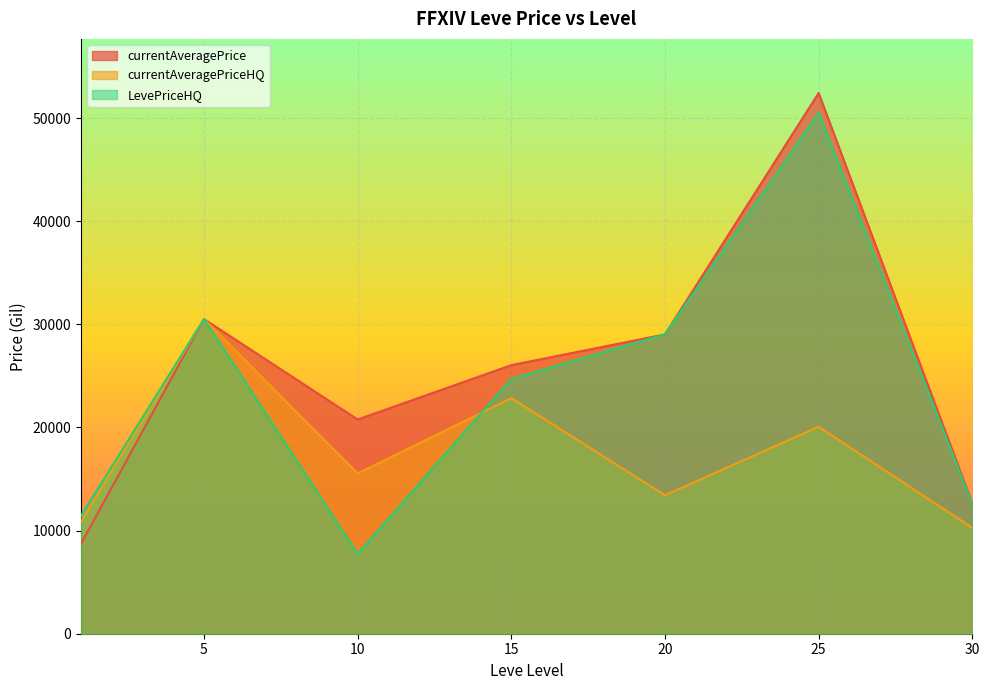

Which series has the largest range (max minus min)?

currentAveragePrice